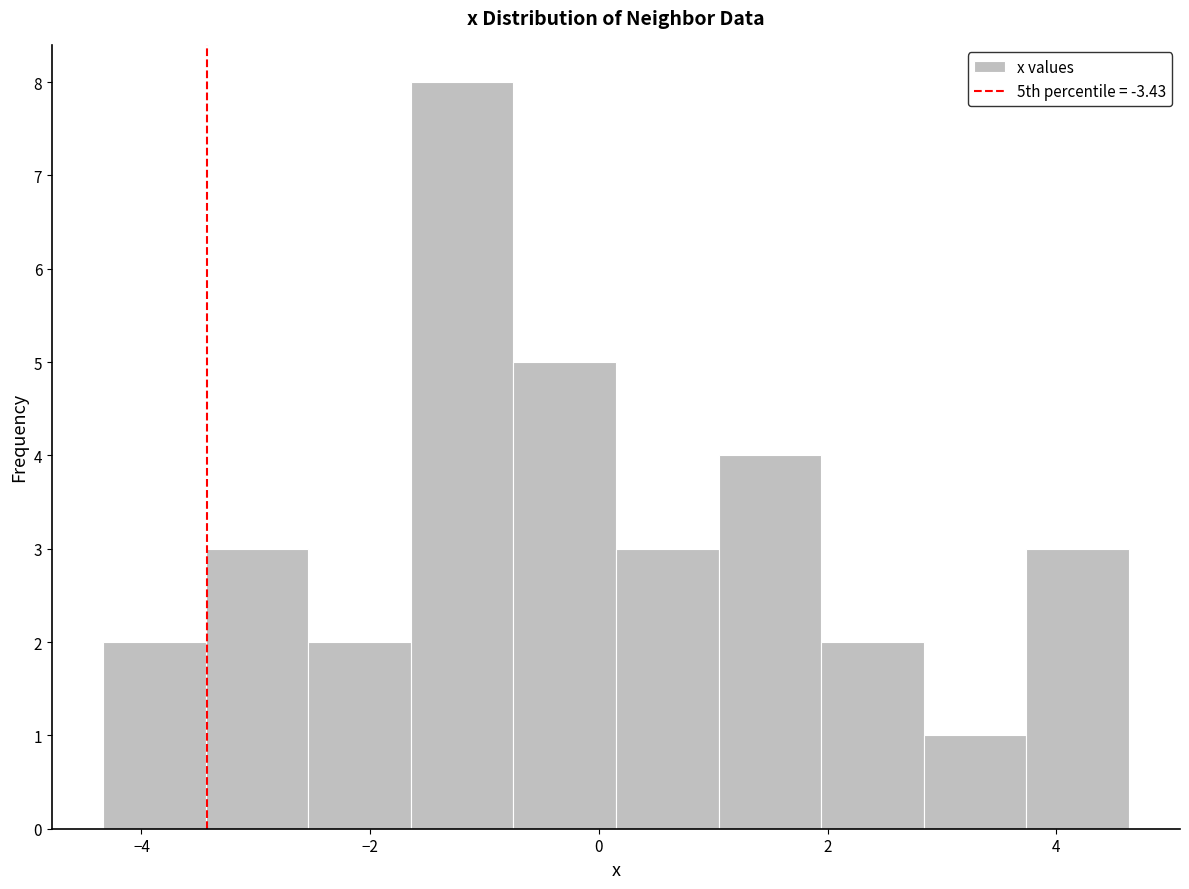

Reading left to right, list every bar in this chart as the range it spans on the x-axis followed by its height. Neither the bar edges nor the heights are printed on the chart, so give them approximately, as read against the axes.

-4.4 to -3.4: 2
-3.4 to -2.6: 3
-2.6 to -1.6: 2
-1.6 to -0.8: 8
-0.8 to 0.2: 5
0.2 to 1.0: 3
1.0 to 2.0: 4
2.0 to 2.8: 2
2.8 to 3.8: 1
3.8 to 4.6: 3